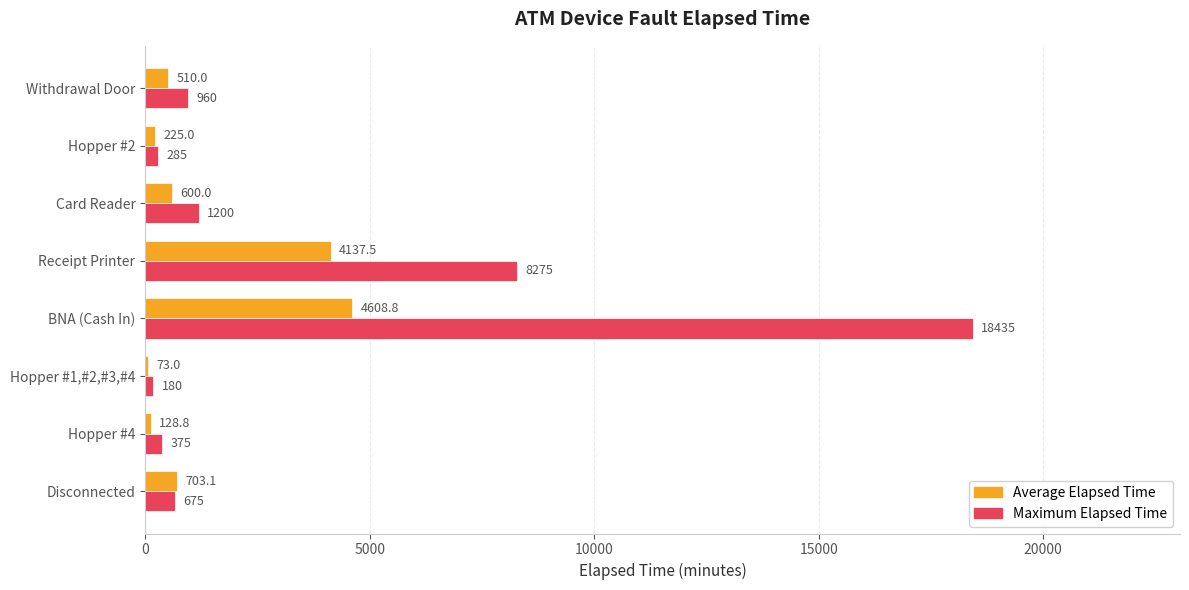

At which label is Maximum Elapsed Time closest to 9307?

Receipt Printer